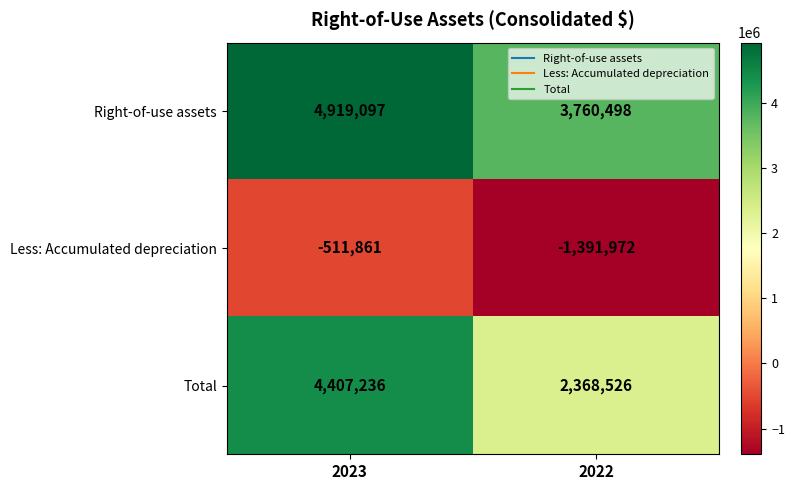

What is the total value across all series at 2022?

4737052